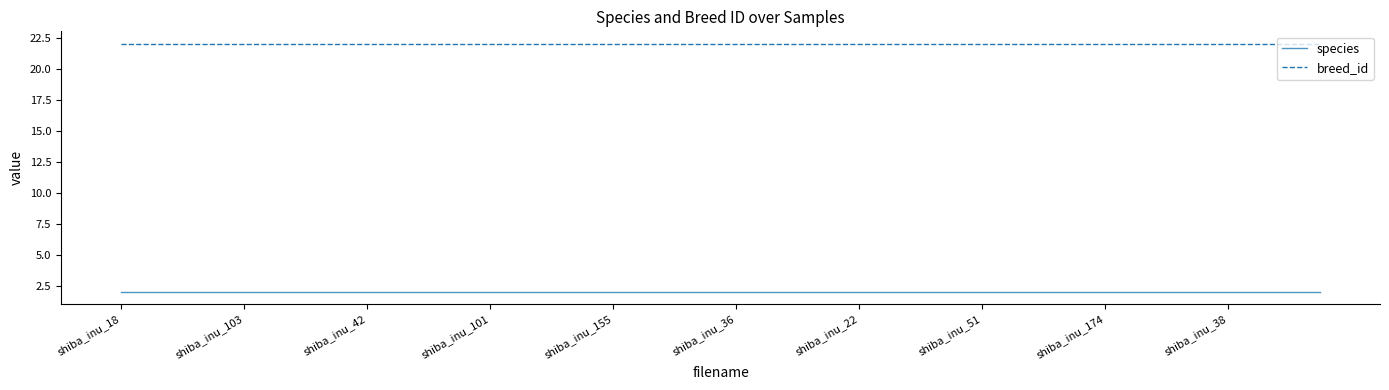

Which series has the largest total across all categories?

breed_id